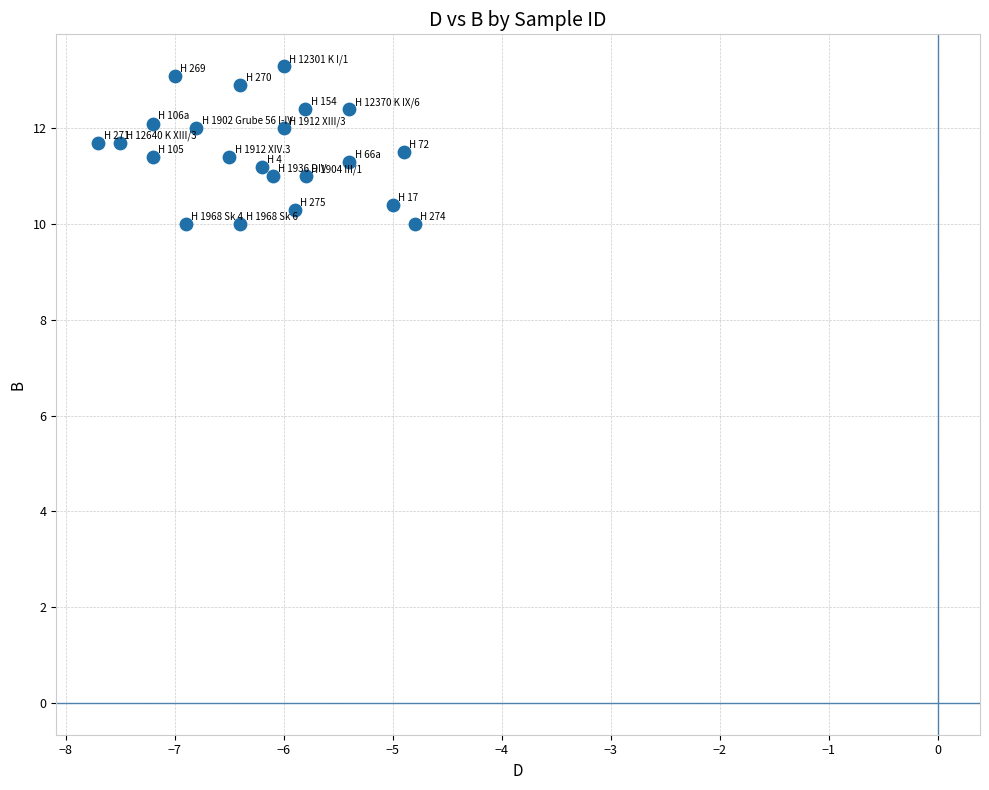

What is the range of X values (max minus min)?

2.9